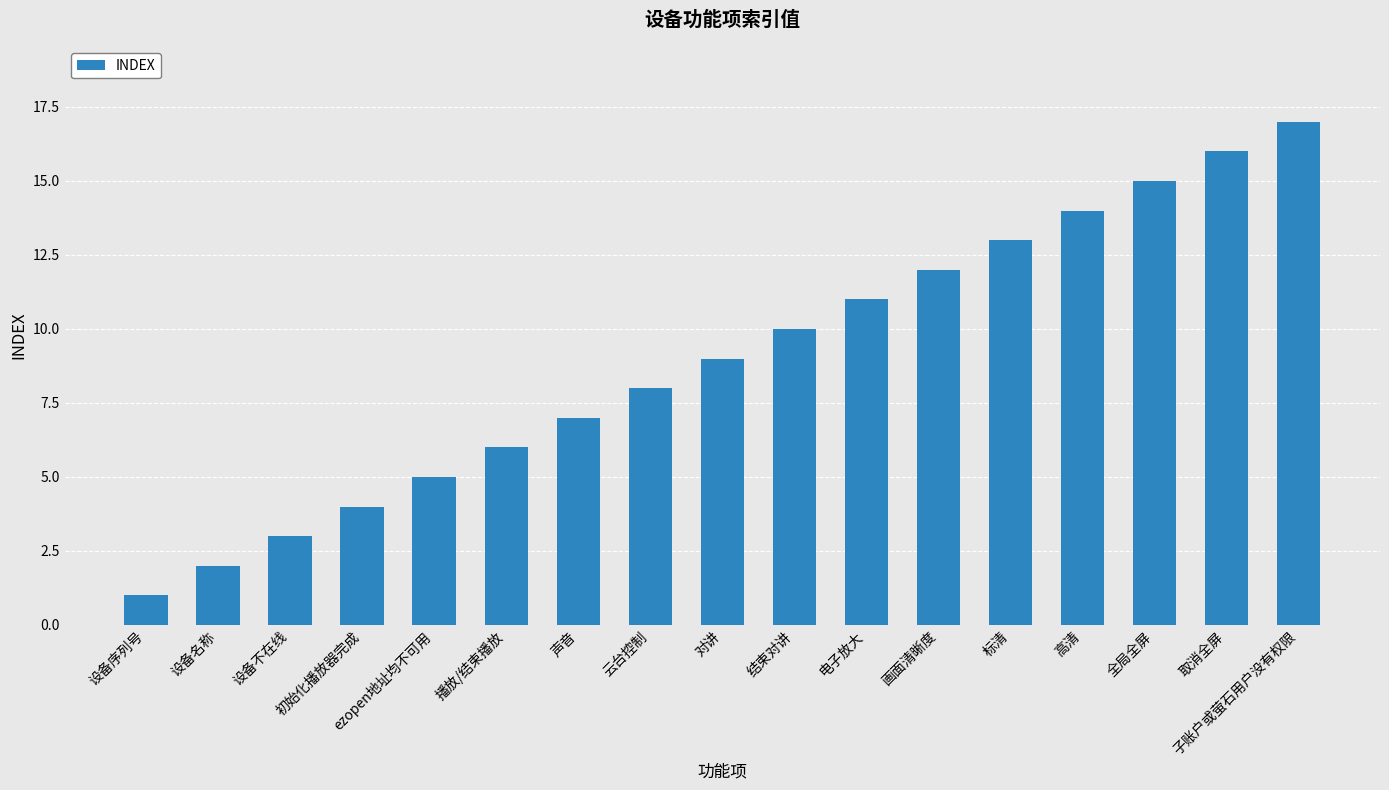

Where is the data nearest to the value 9?

对讲